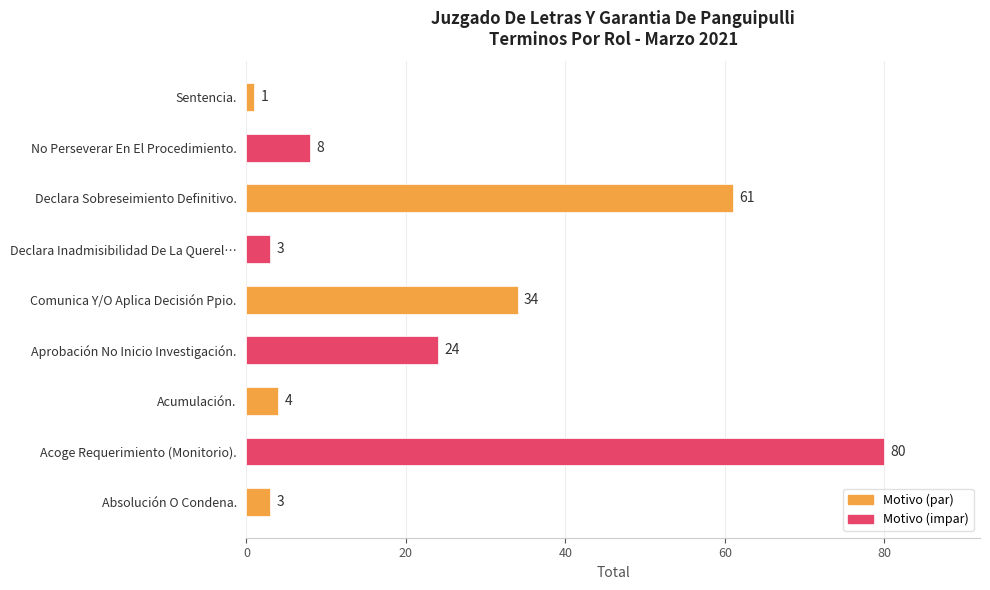

At which category does the chart reach its minimum across all series?

Sentencia.